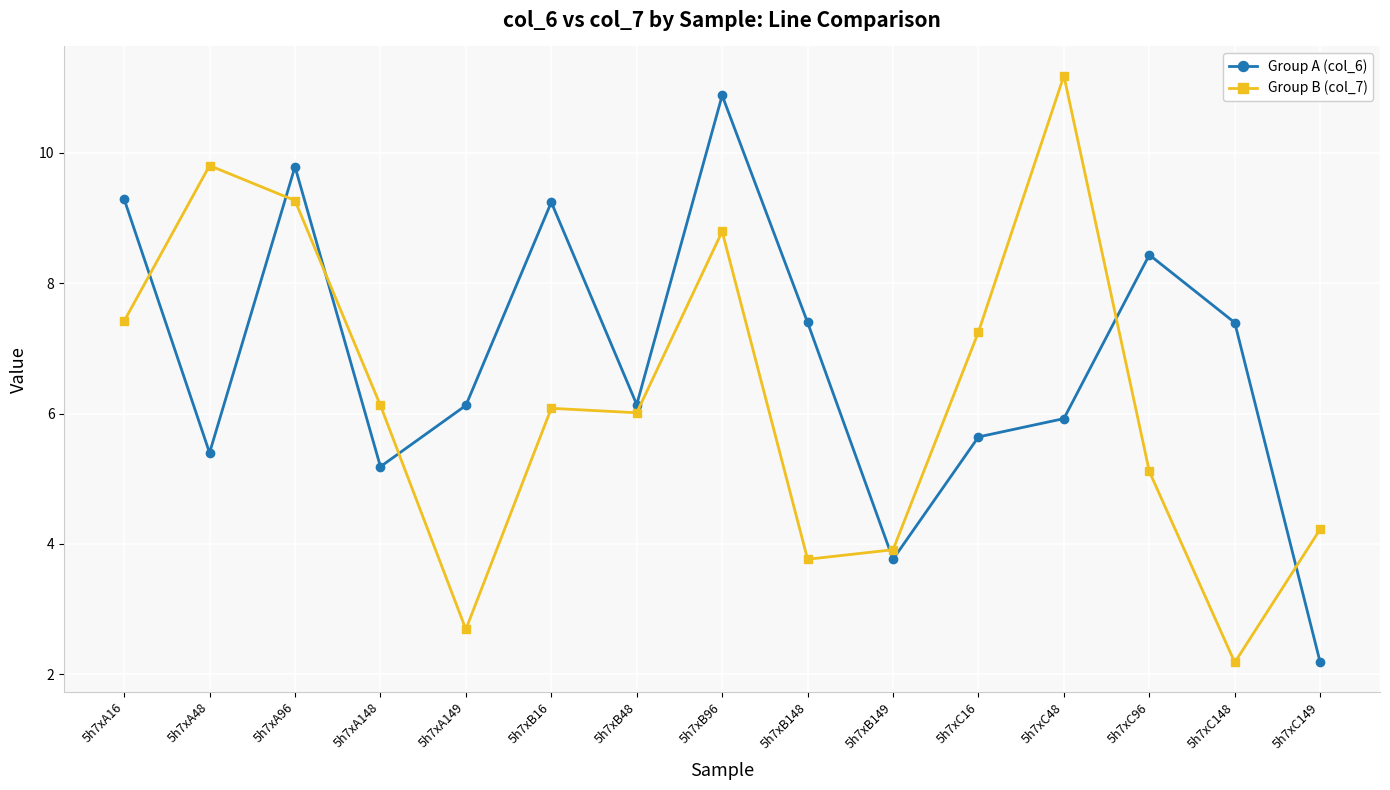

What is the label of the 12th point from the right?

5h7xA148